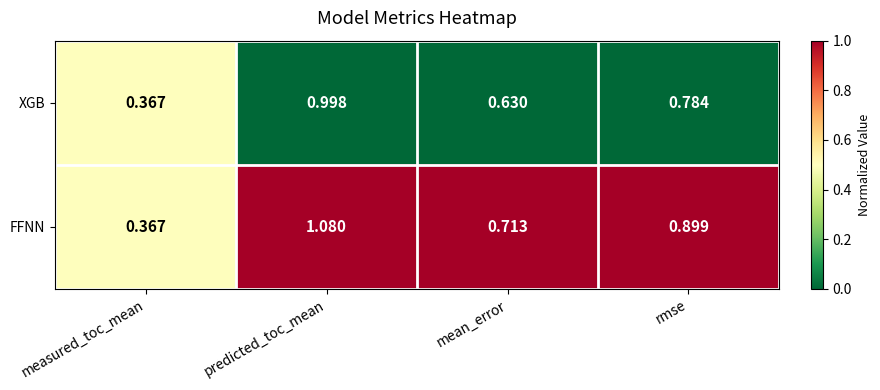

At which category is the sum across all series the highest?

predicted_toc_mean